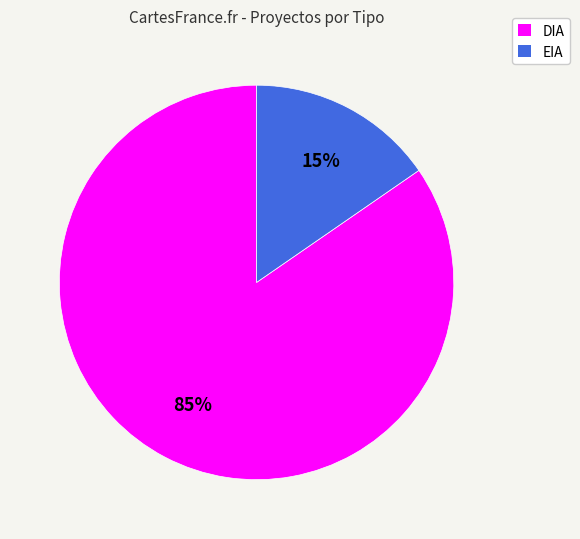

Is it true that DIA is 85% of the pie?

True